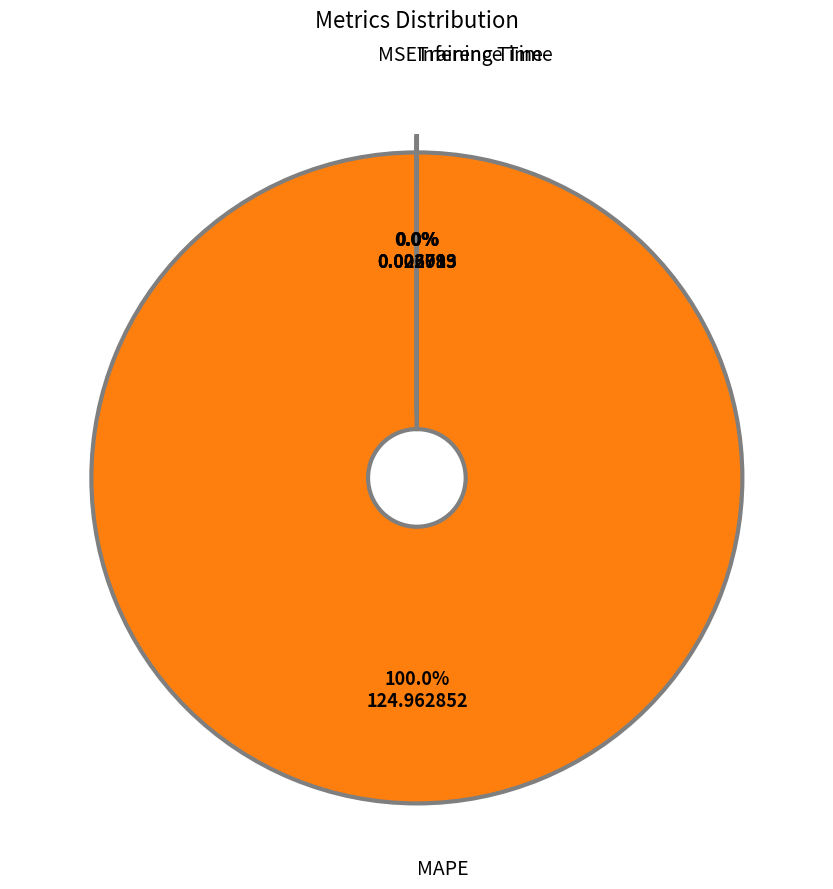

Which slice is the largest?

MAPE